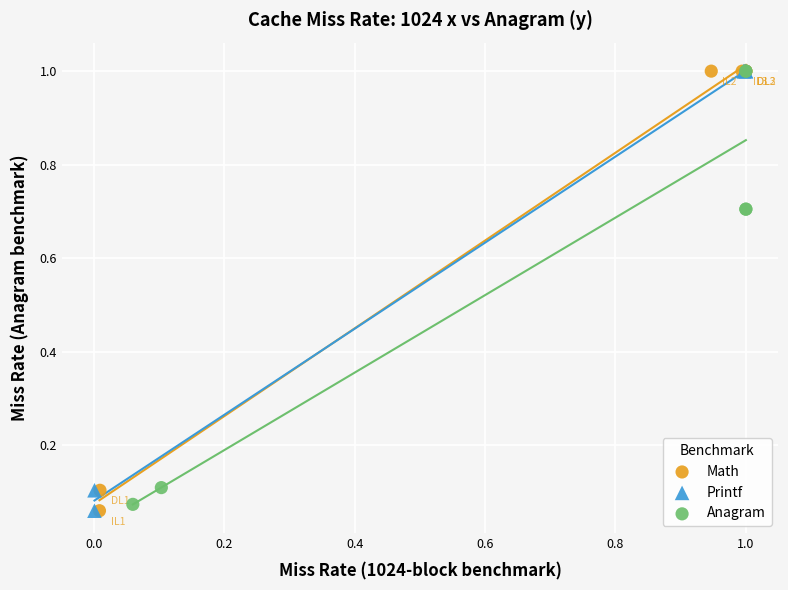

What are all the series names shown in the legend?

Math, Printf, Anagram